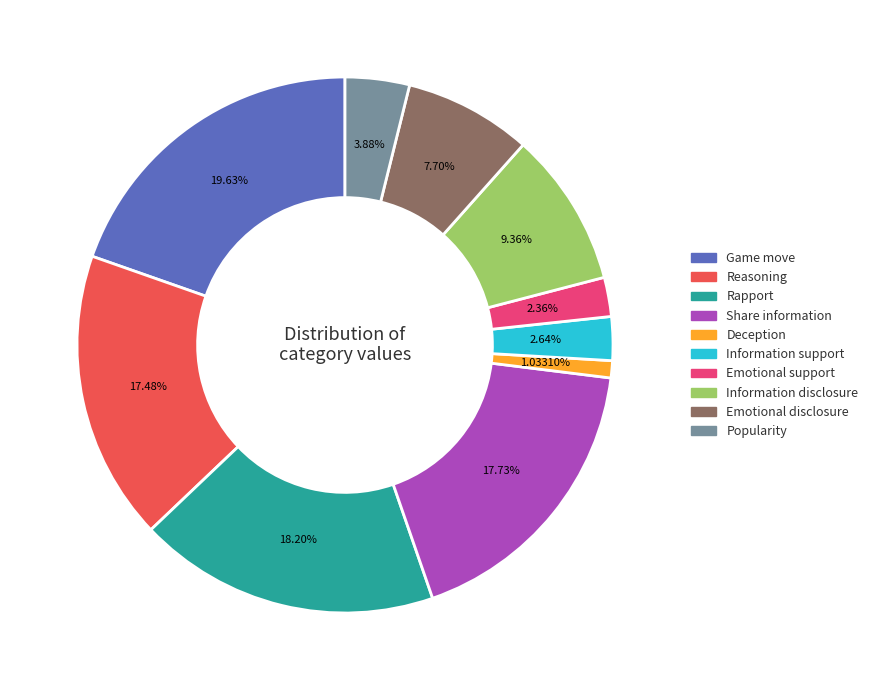

Does Information support account for over 50% of the chart?

No